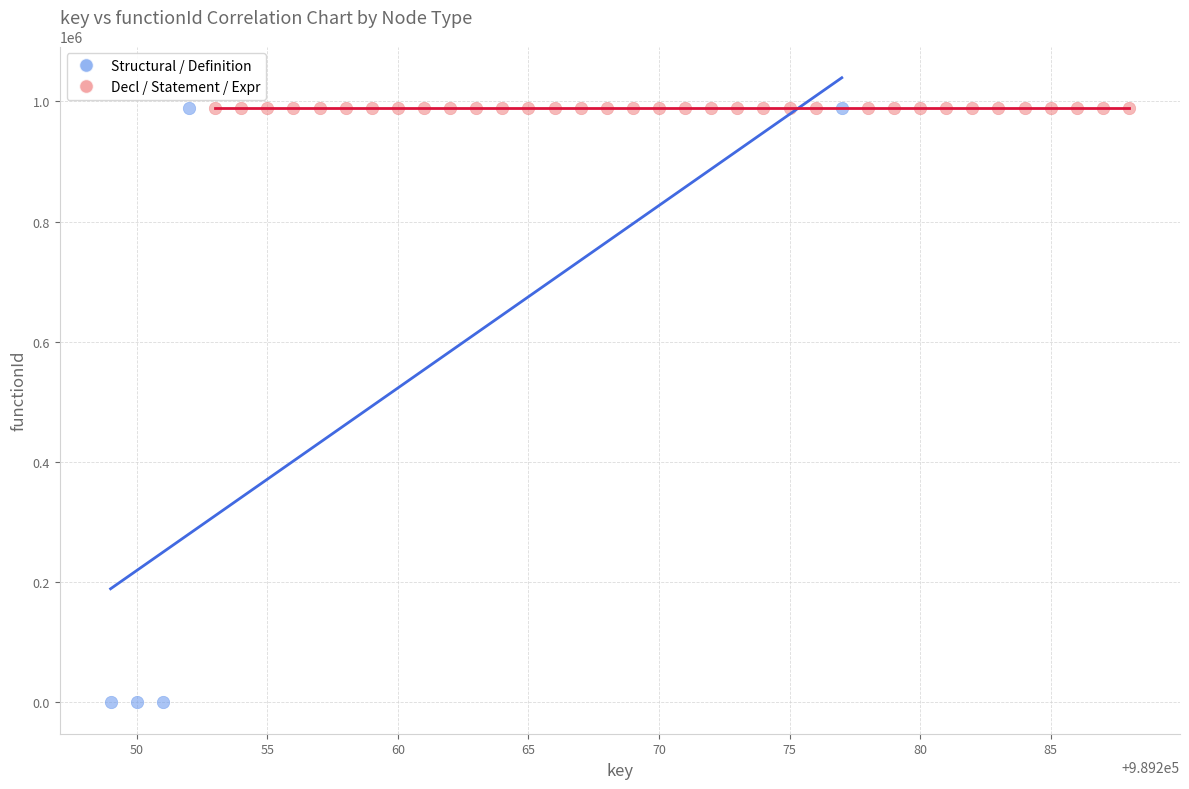

Which series reaches the minimum Y coordinate?

Structural / Definition